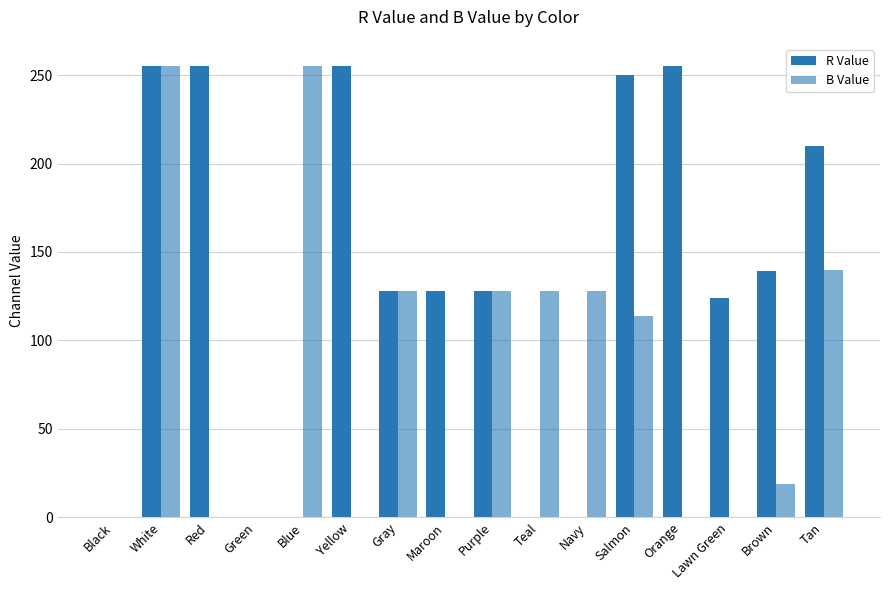

How many groups of bars are there?

16